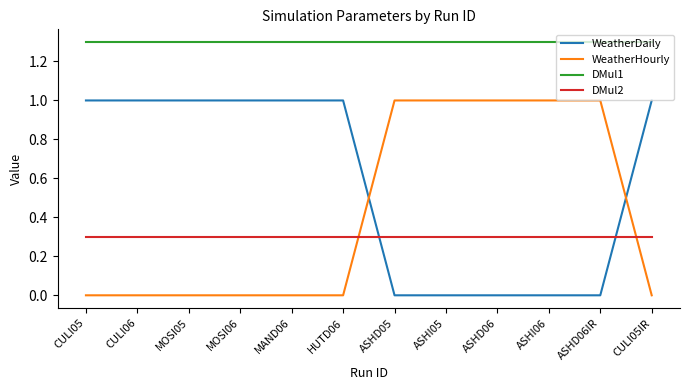

The WeatherDaily series shows 0.0 at ASHI05. True or false?

True